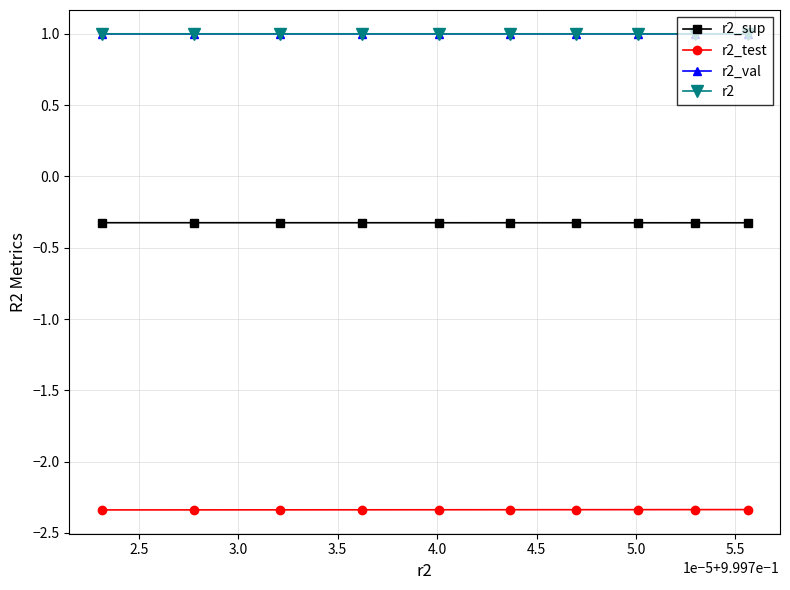

What is the highest value of the r2 series?

1.0